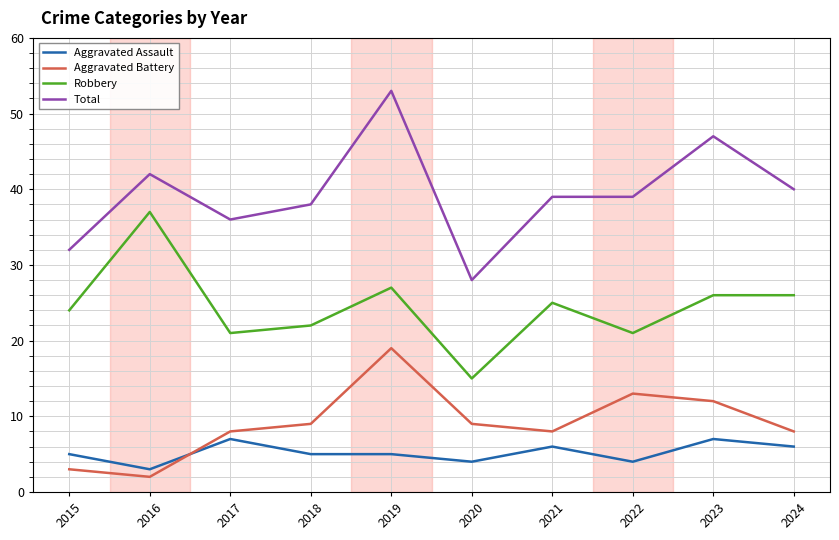

Is this an area chart (filled region under the line)?

No